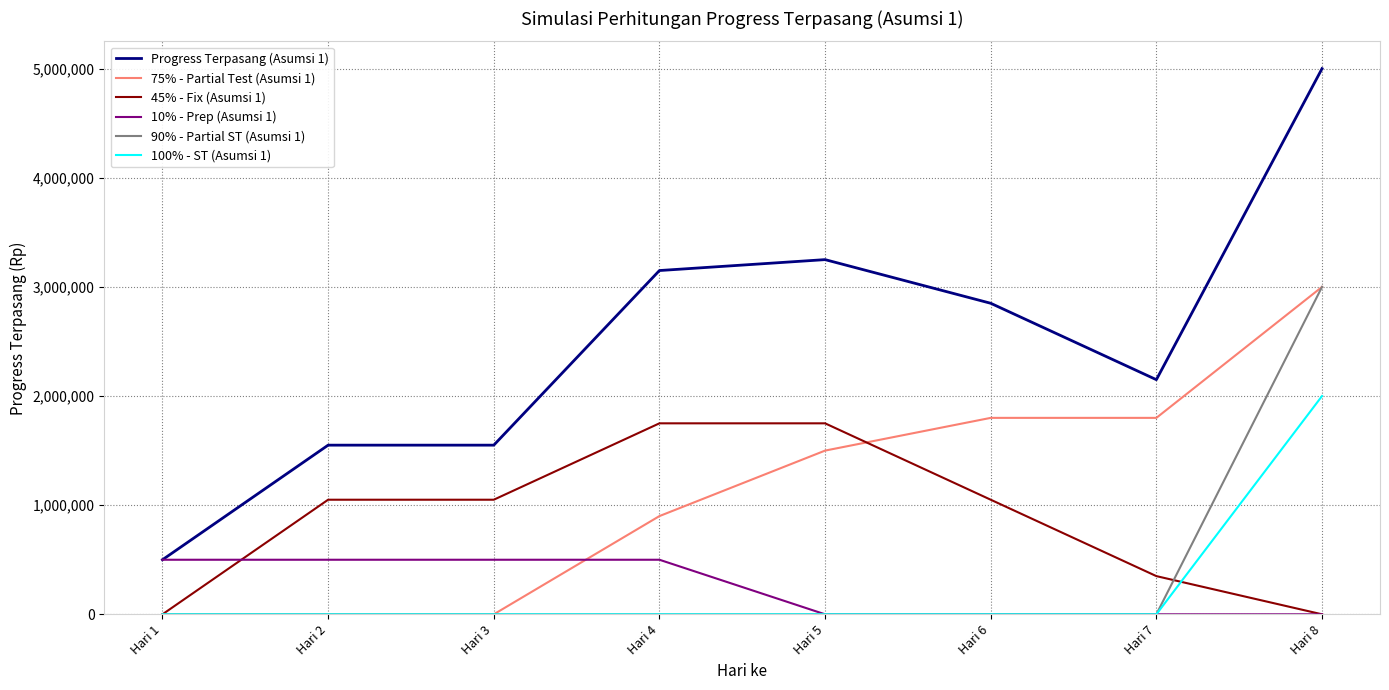

Count the number of data series in this chart.

6